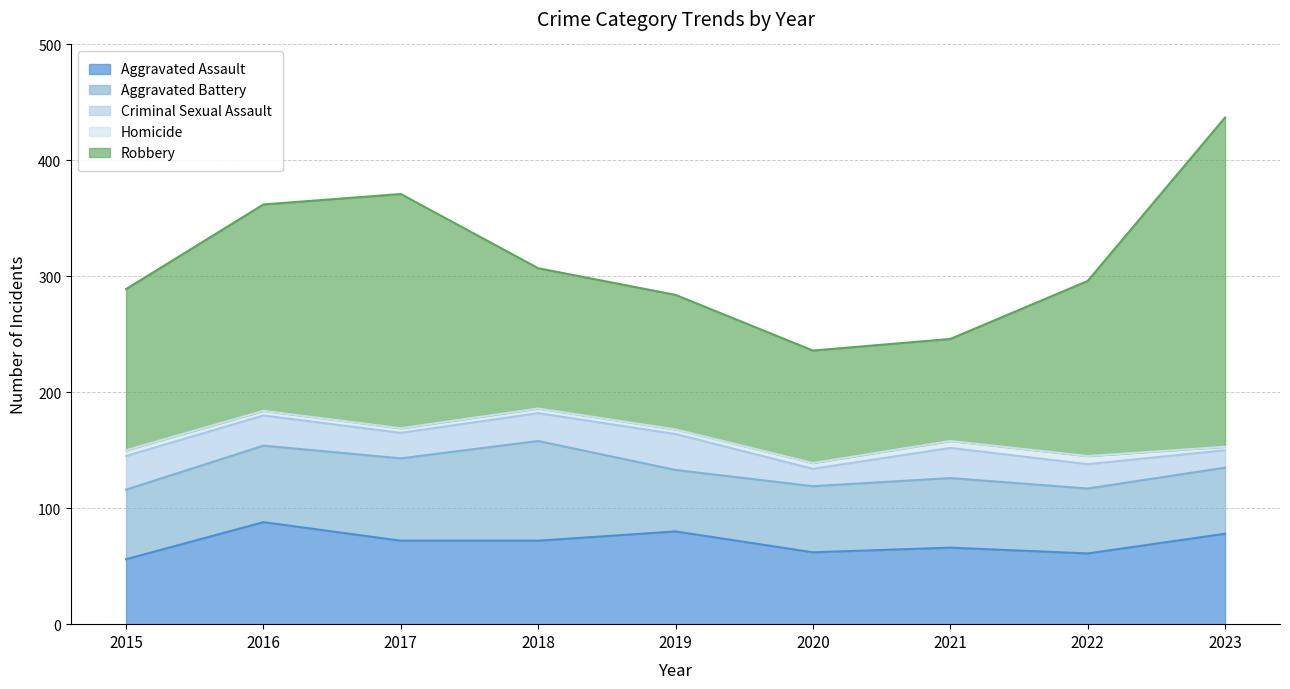

At which category does the chart reach its peak across all series?

2023